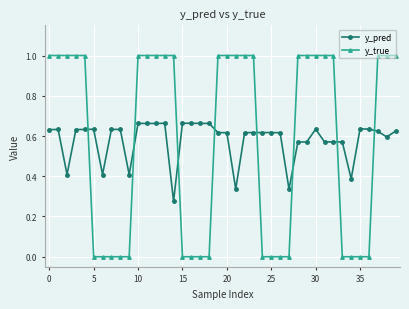

Which series ends up on top after the final intersection of y_pred and y_true?

y_true